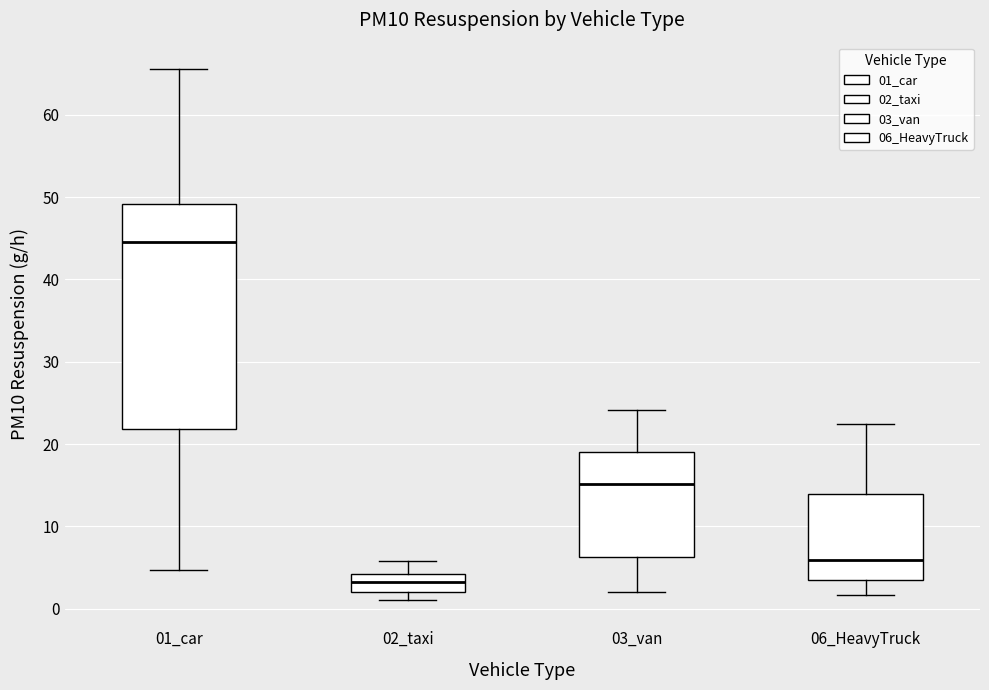

Where does the lower whisker of the box for 01_car end on the y-axis? The values are not printed on the chart, so give them approximately, as read against the axis.

5